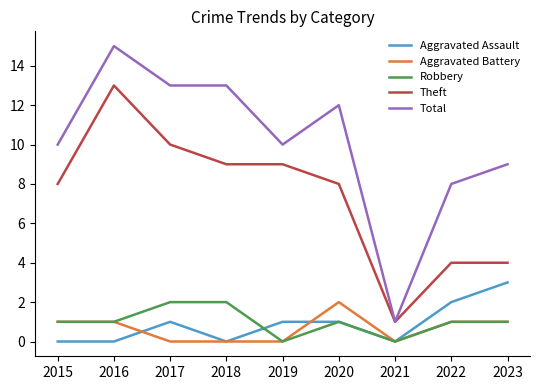

At which category is the sum across all series the highest?

2016